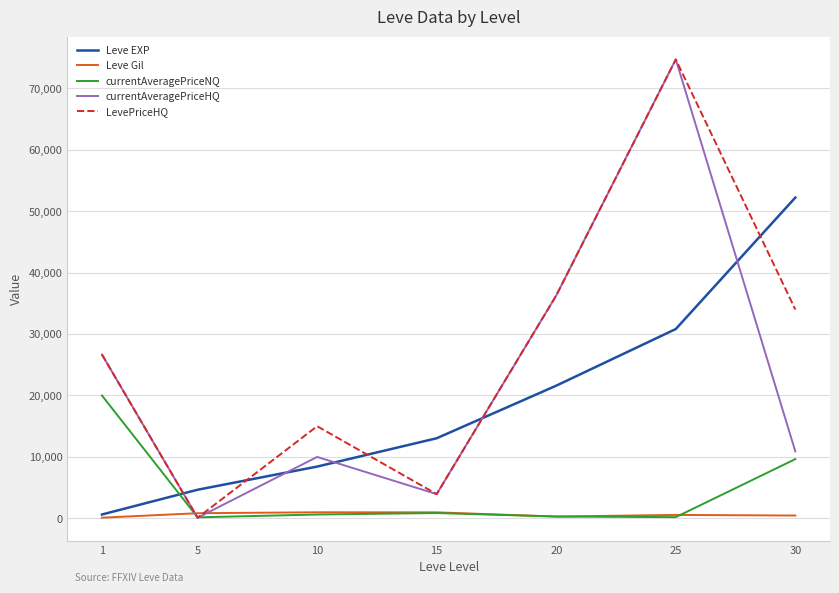

Rank the categories by Leve EXP value from lowest to highest.

1, 5, 10, 15, 20, 25, 30